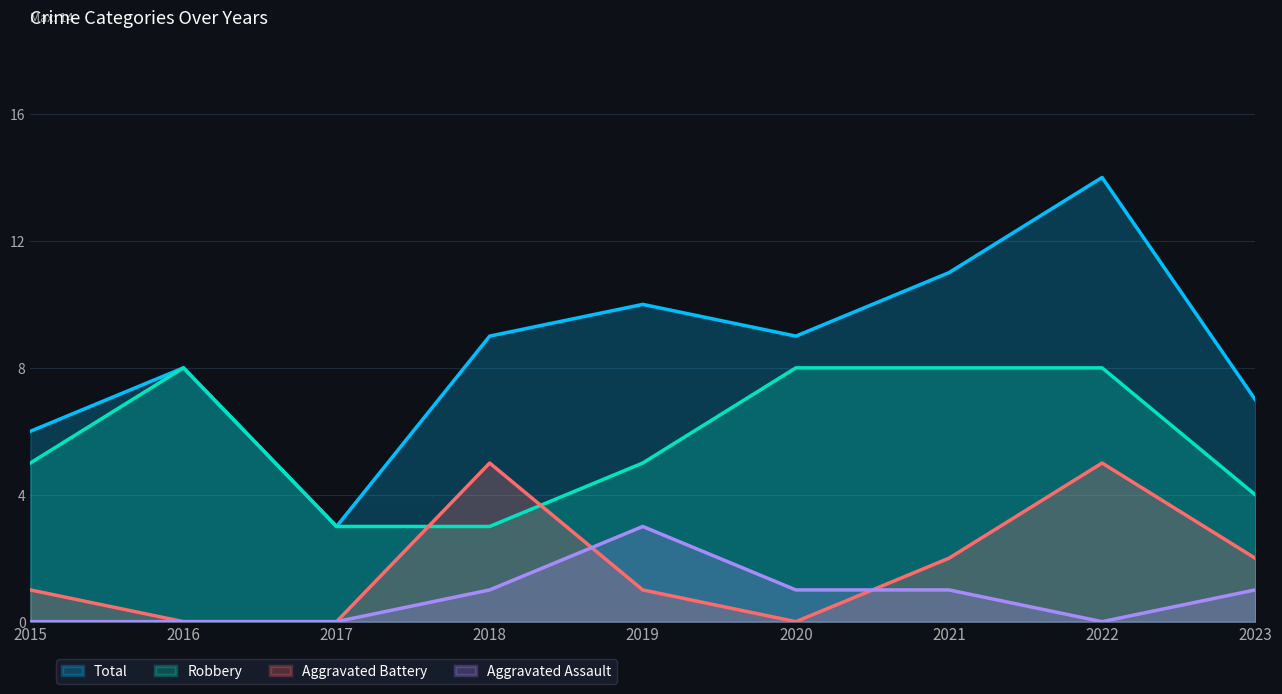

Where do Aggravated Battery and Robbery first cross each other?

2017 and 2018